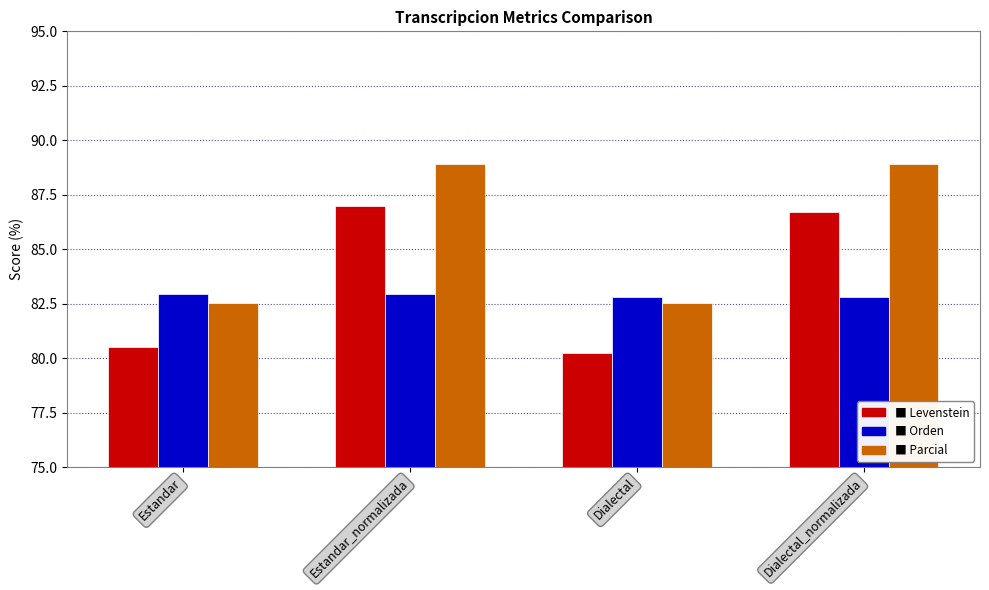

Reading left to right, what are all the values shown in this chart?

Levenstein: Estandar=80.5	Estandar_normalizada=87.0	Dialectal=80.3	Dialectal_normalizada=86.7
Orden: Estandar=83.0	Estandar_normalizada=83.0	Dialectal=82.8	Dialectal_normalizada=82.8
Parcial: Estandar=82.5	Estandar_normalizada=88.9	Dialectal=82.5	Dialectal_normalizada=88.9